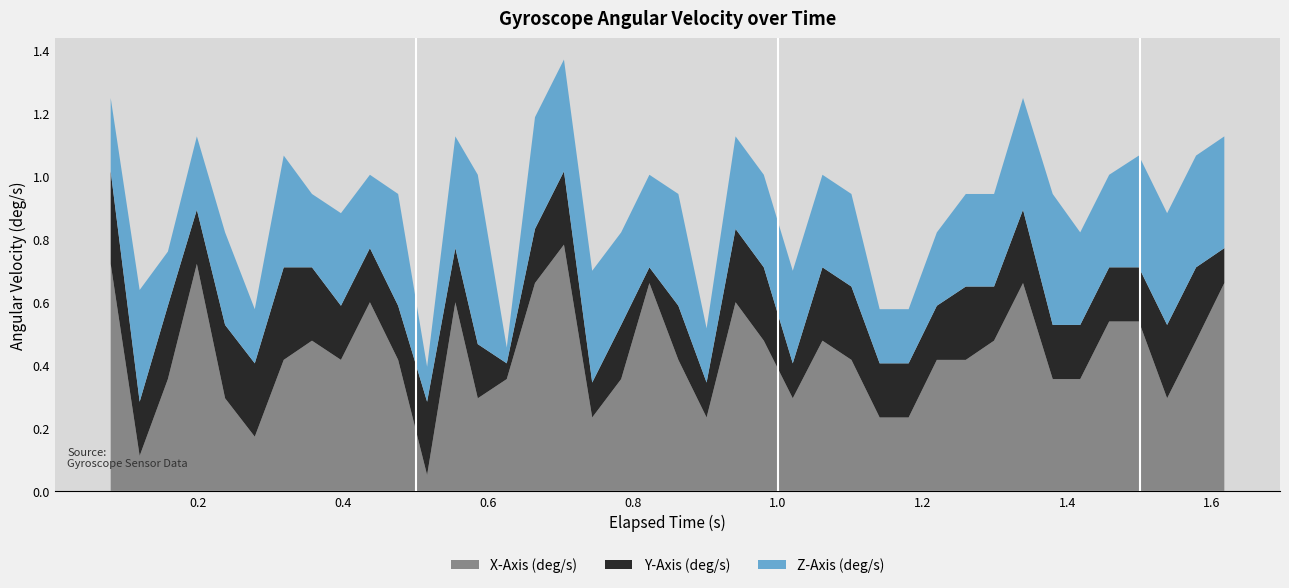

What are all the series names shown in the legend?

X-Axis (deg/s), Y-Axis (deg/s), Z-Axis (deg/s)